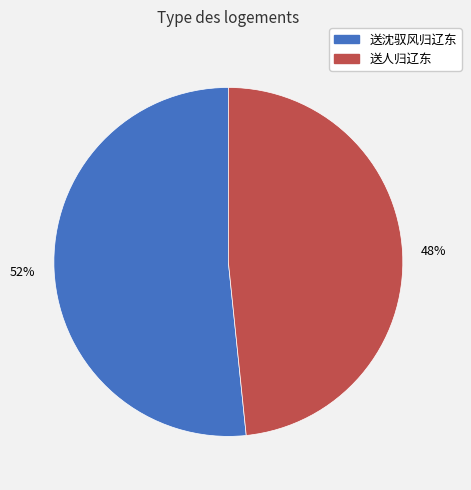

Is the sum of 送人归辽东 and 送沈驭风归辽东 greater than half?

Yes